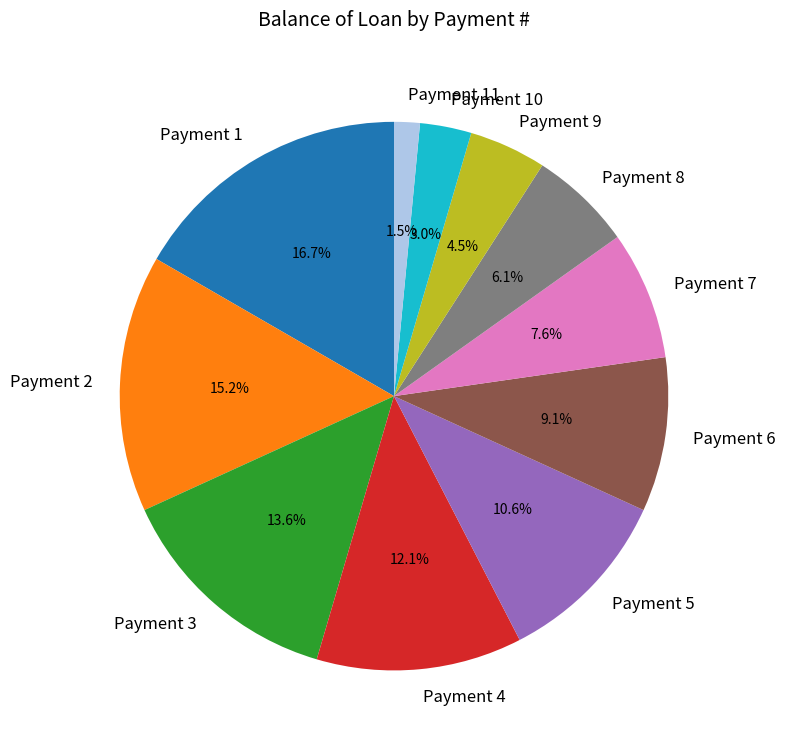

Combined, what portion of the pie is Payment 4 and Payment 6?

21.2%